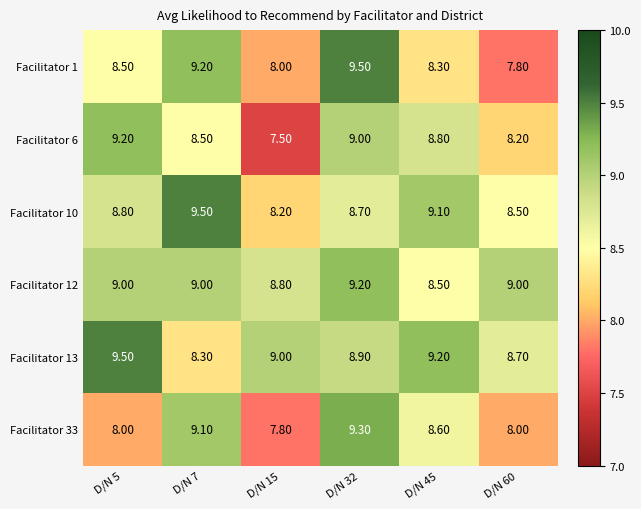

How many data points does each series have?

6